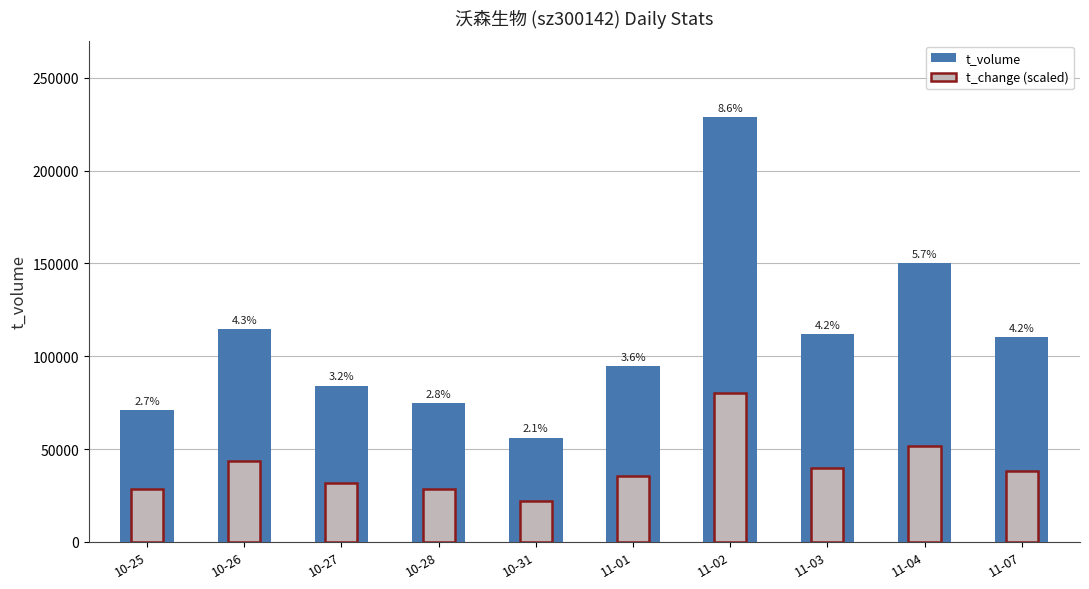

What is the label of the 2nd bar from the right?

11-04